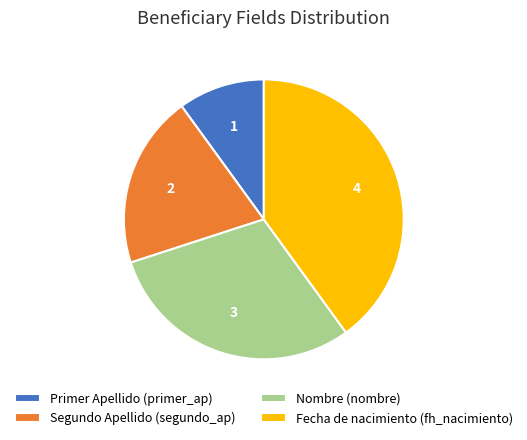

Is Nombre (nombre) the majority of the pie?

No